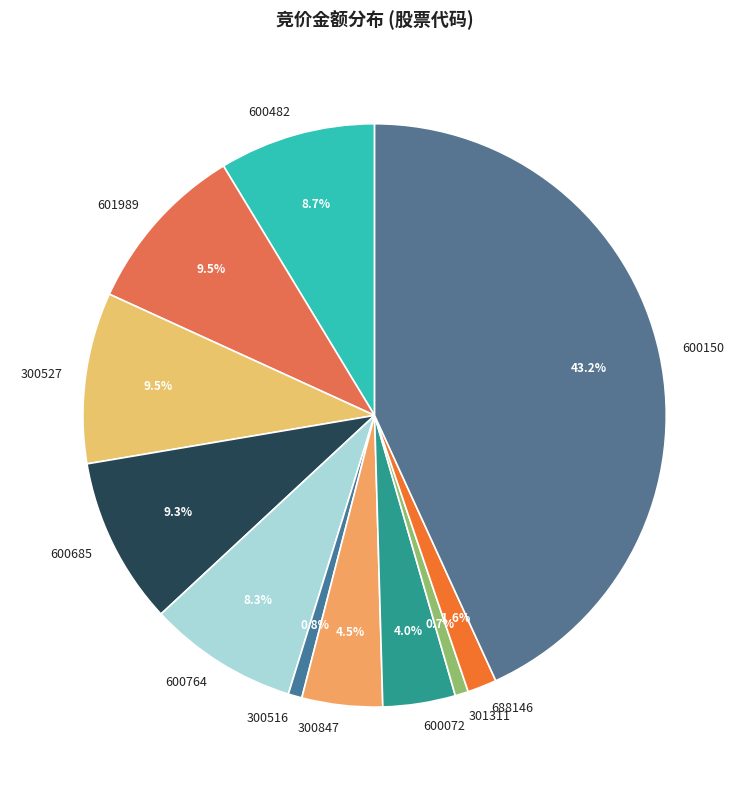

Is the sum of 301311 and 600685 greater than half?

No